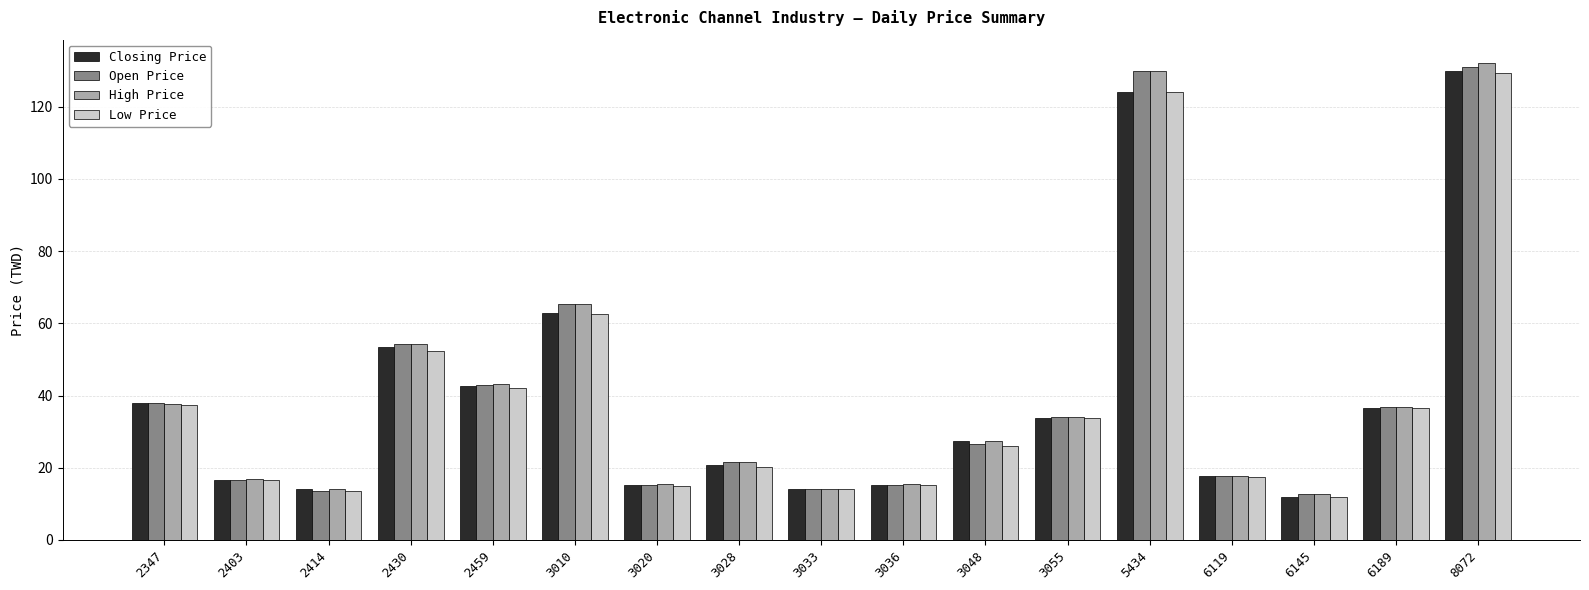

What are all the series names shown in the legend?

Closing Price, Open Price, High Price, Low Price